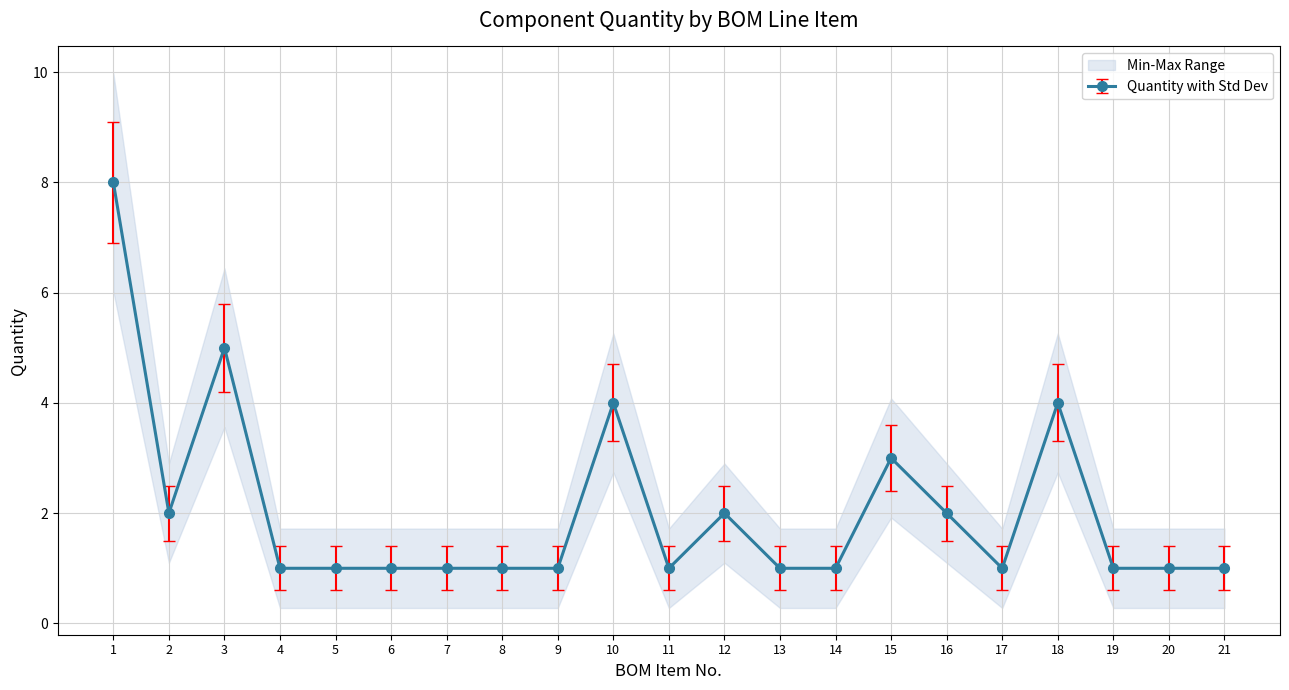

At which category does the data reach its first local peak?

3